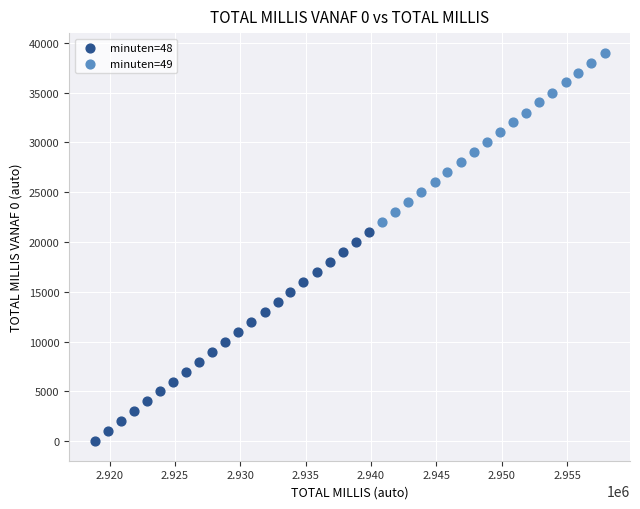

Which series has the largest Y range (max minus min)?

minuten=48